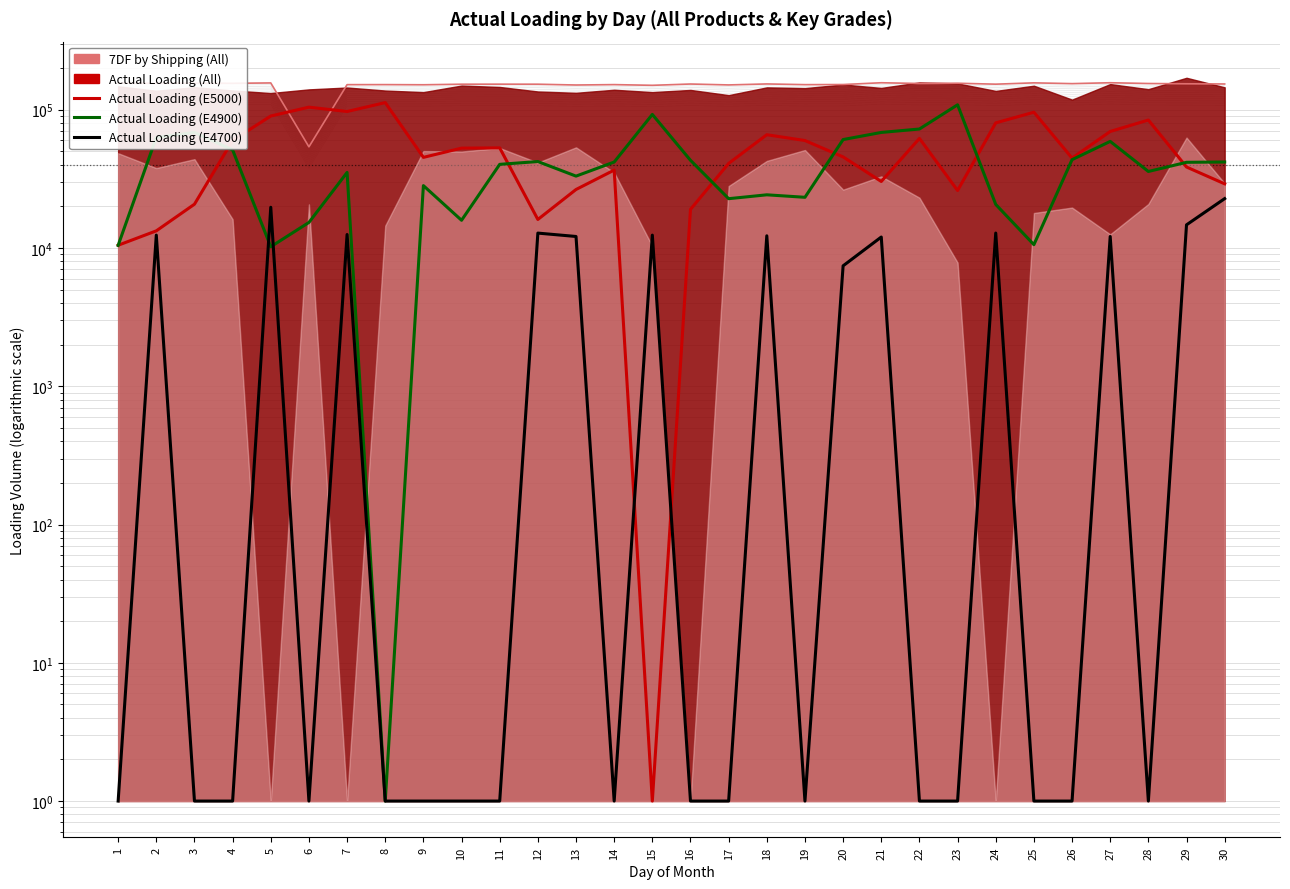

The value of Actual Loading (E5000) at 12 is 16077. True or false?

True